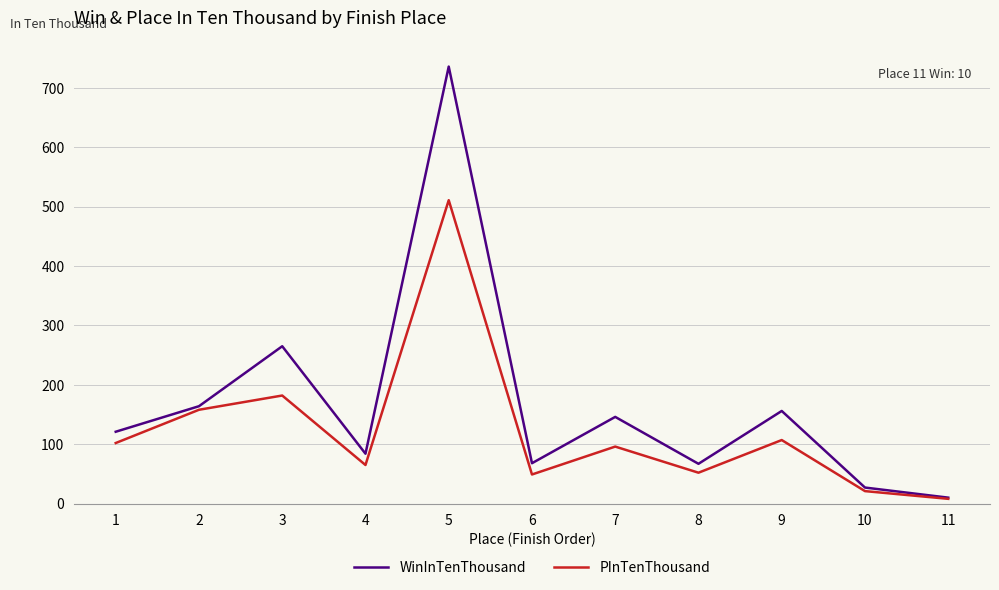

The value of WinInTenThousand at 9 is 156. True or false?

True